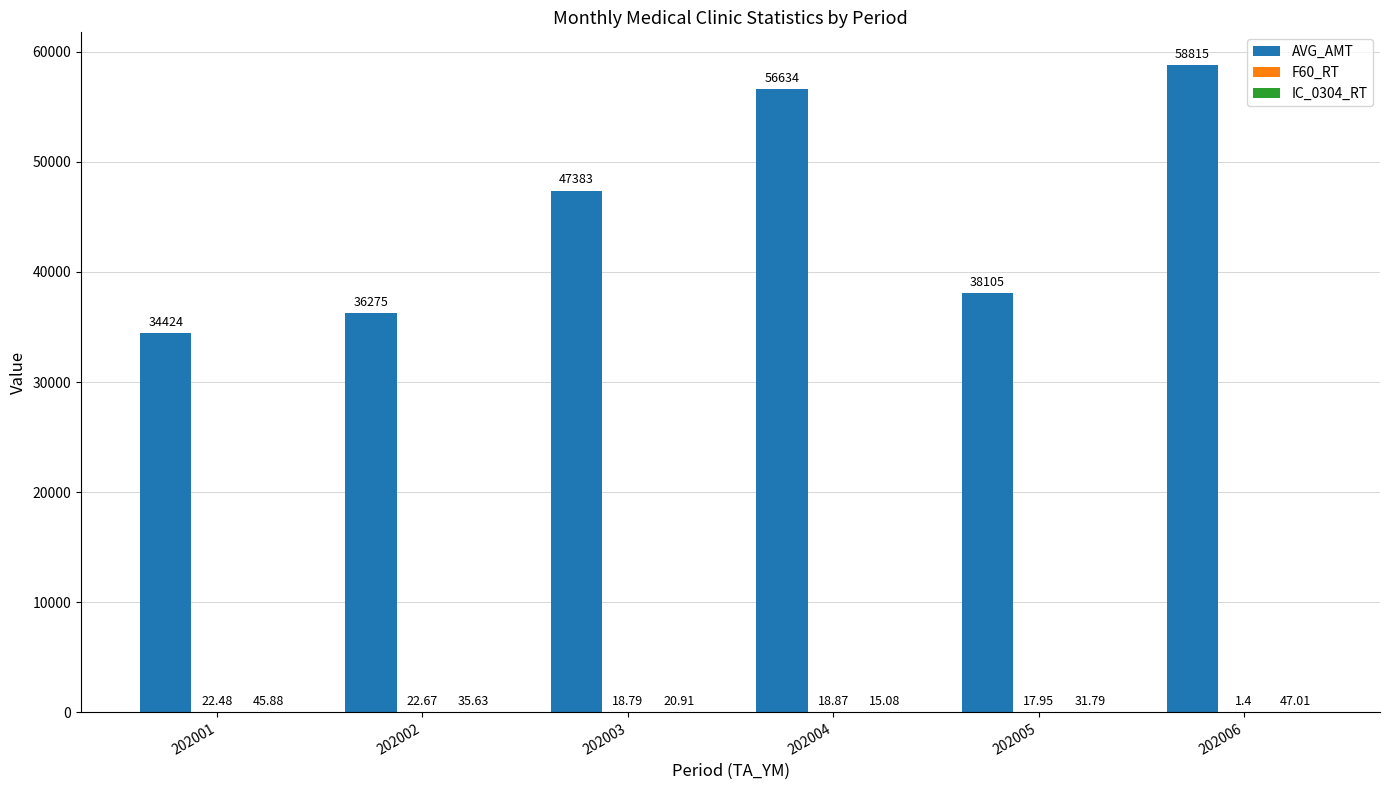

What is the total value across all series at 202001?

34492.4